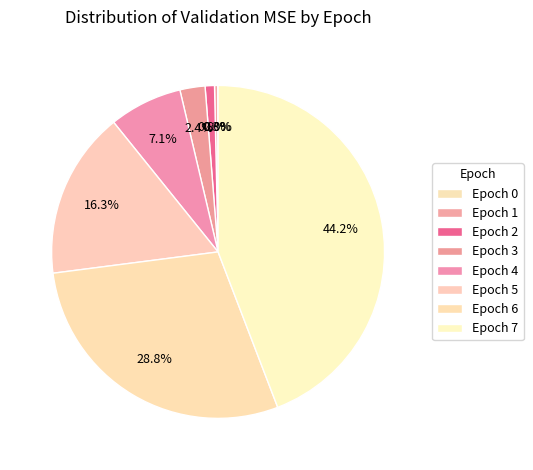

To the nearest percent, what percentage of the pie is Epoch 3?

2%